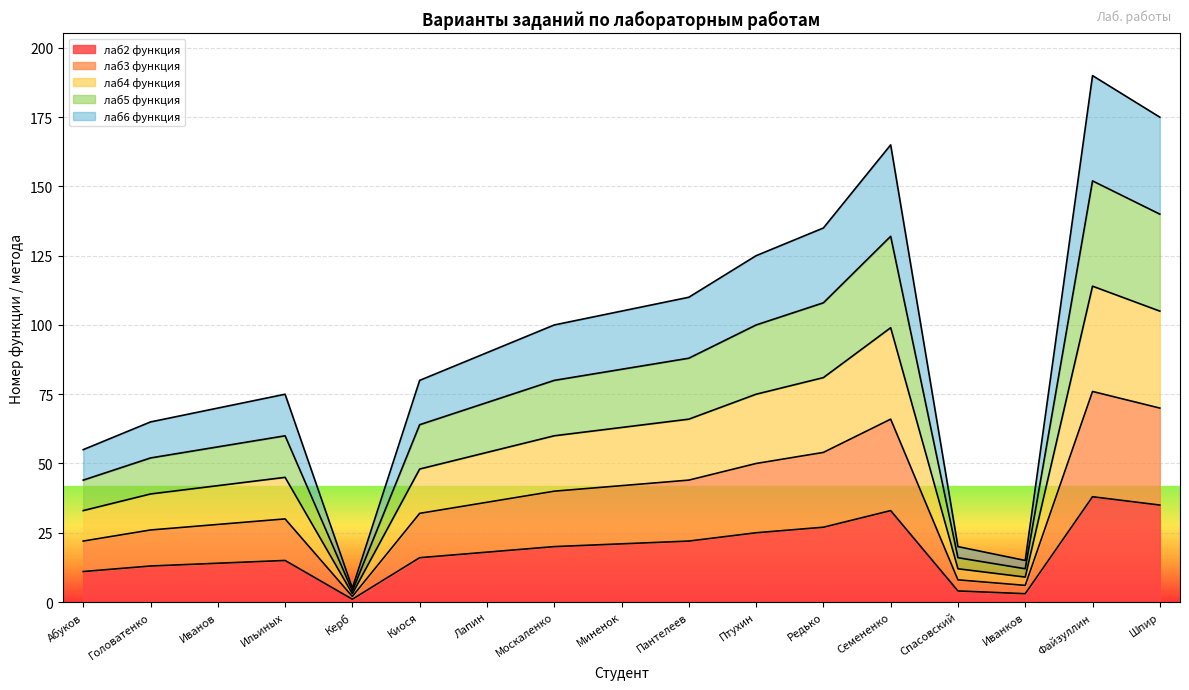

The value of лаб2 функция at Москаленко is 20. True or false?

True